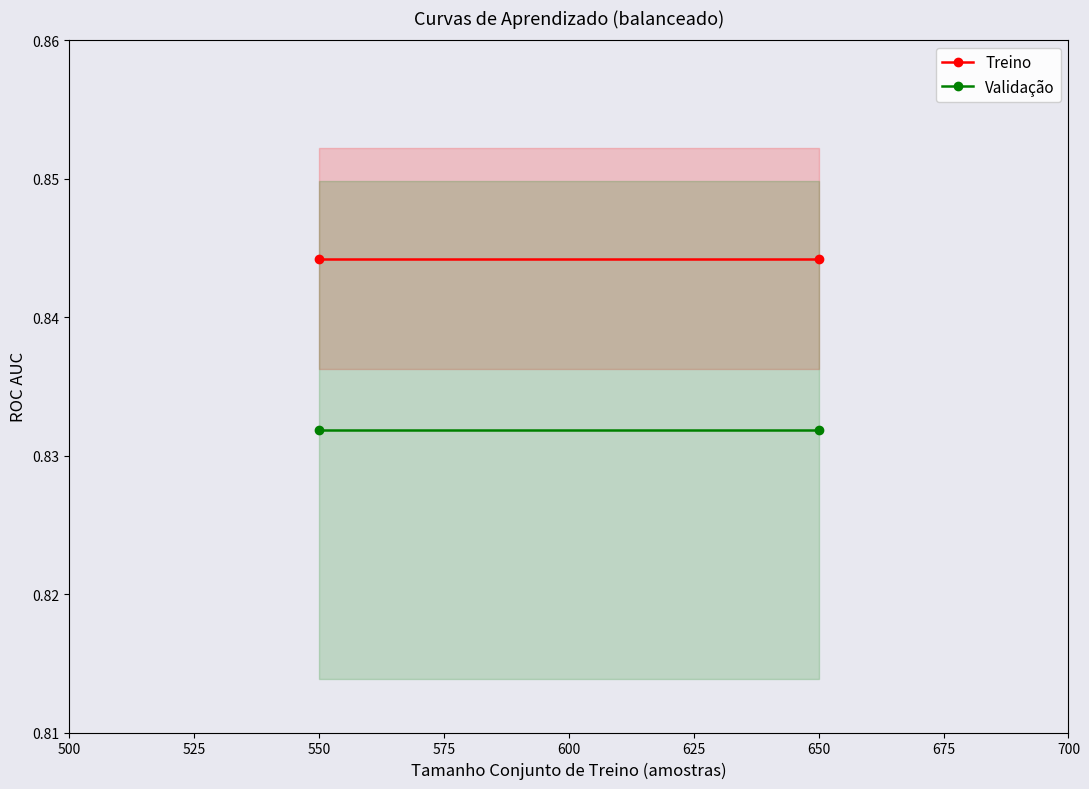

Rank the series at 650 from lowest to highest value.

Validação, Treino